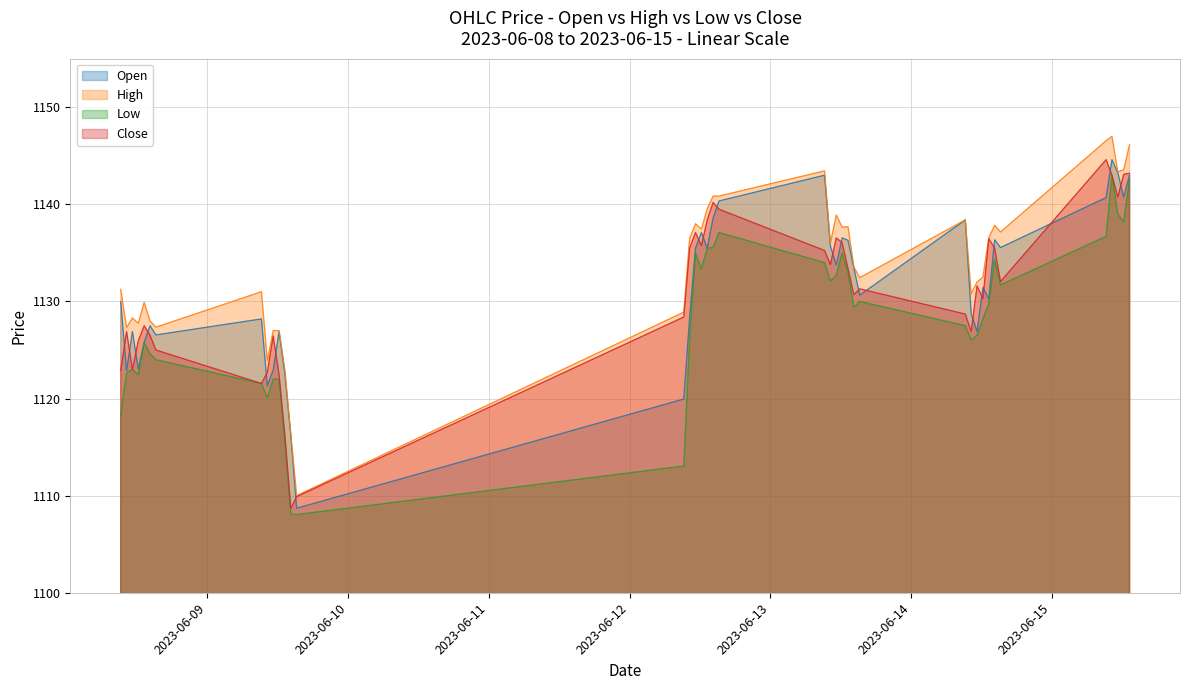

Which category has the highest value in the High series?

2023-06-15 10:15